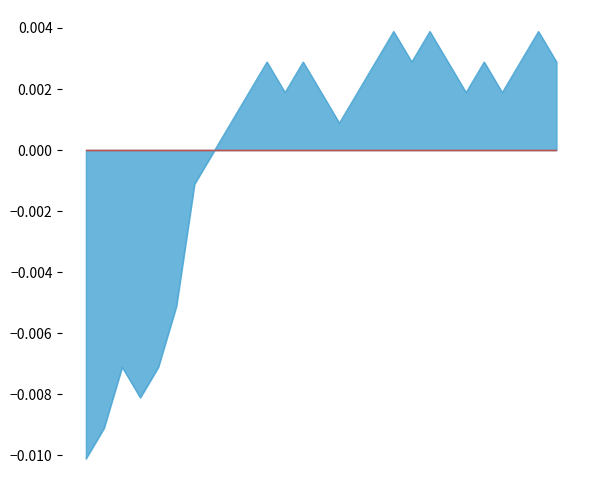

Where does the data first go above 0?

1649858922